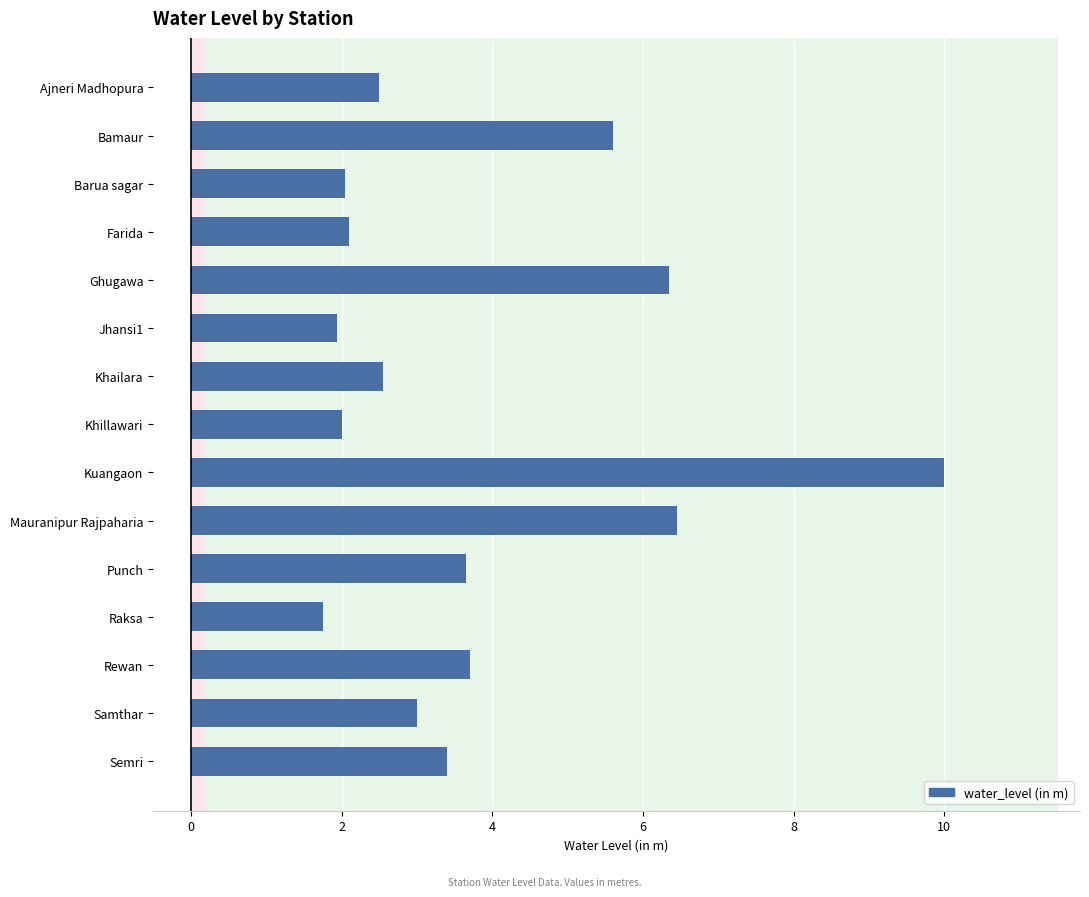

What is the sum of all values?

57.0